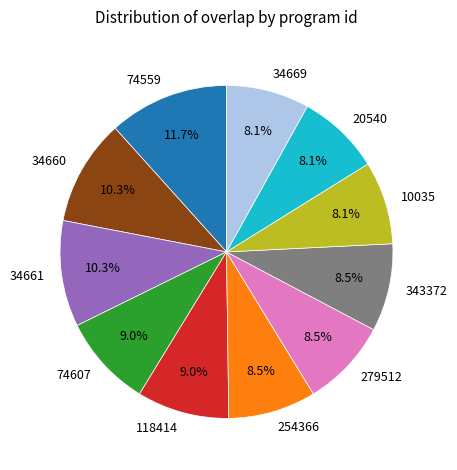

Do 34661 and 74559 together represent more than half of the pie?

No